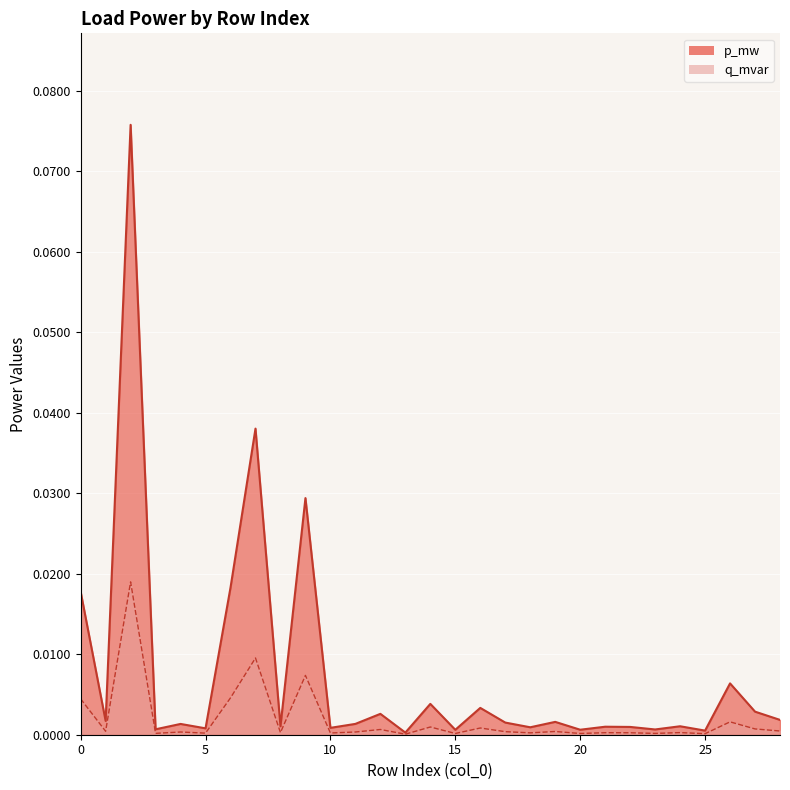

Is it true that q_mvar equals 0.0 at 14?

True